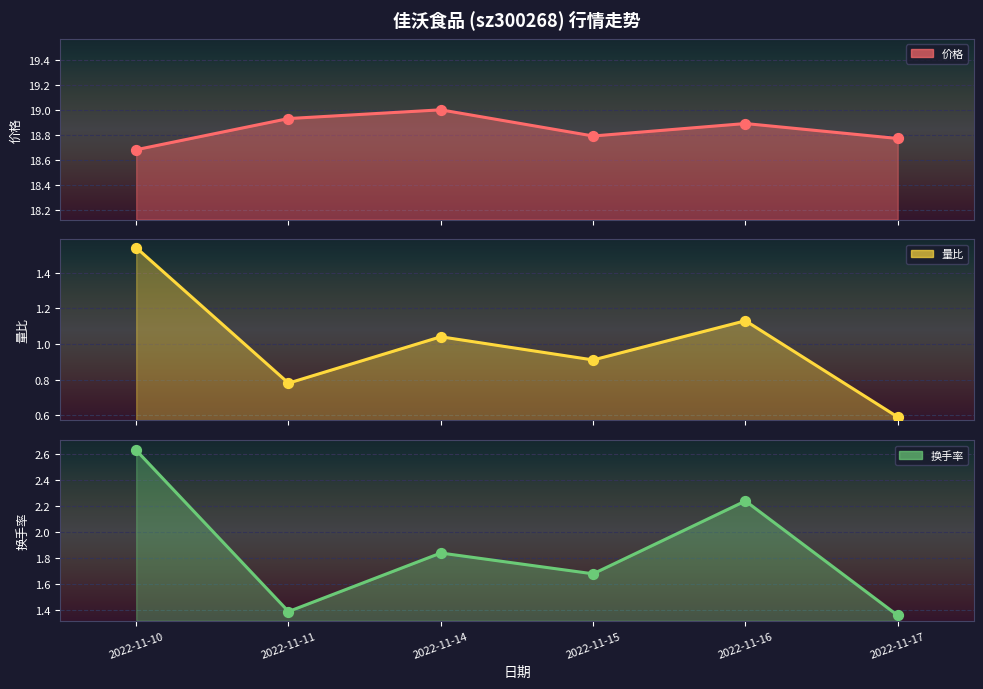

Which series reaches the minimum Y coordinate?

量比